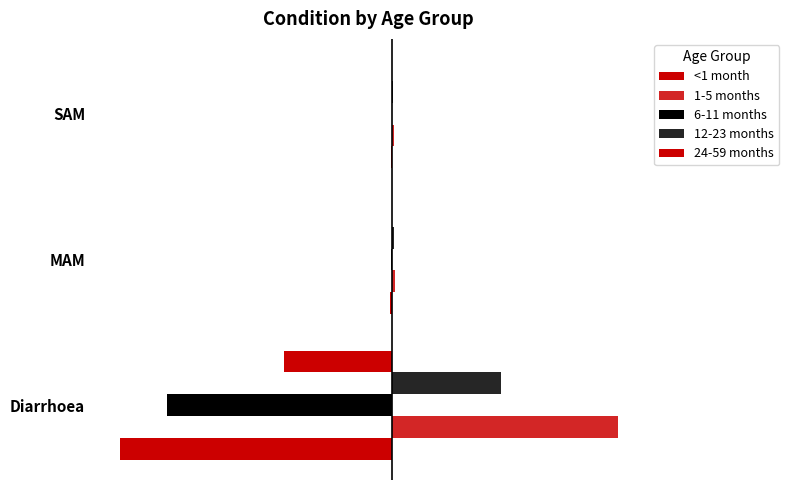

Which series has the largest total across all categories?

1-5 months